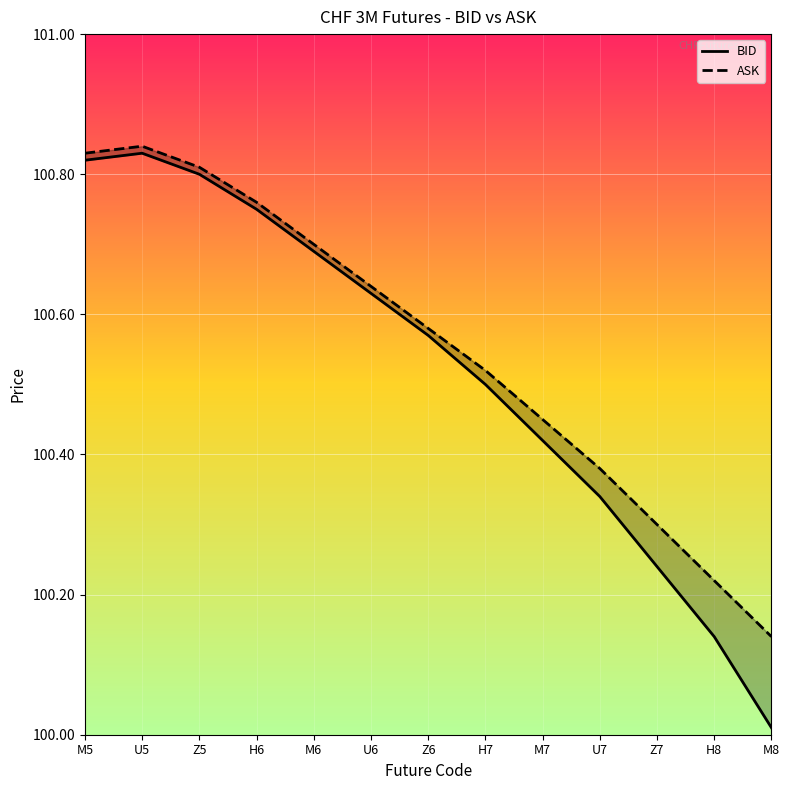

What is the difference between the second highest and second lowest values in the ASK series?

0.6